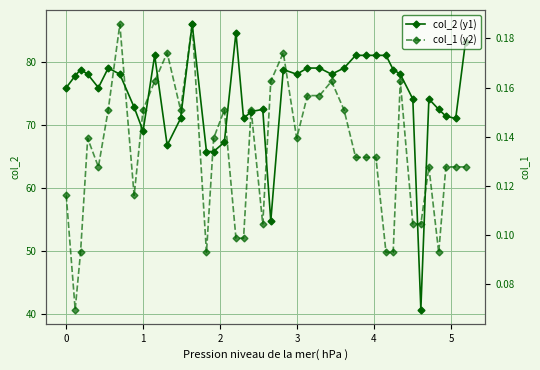

What is the sum of all col_1 (y2) values?

5.3